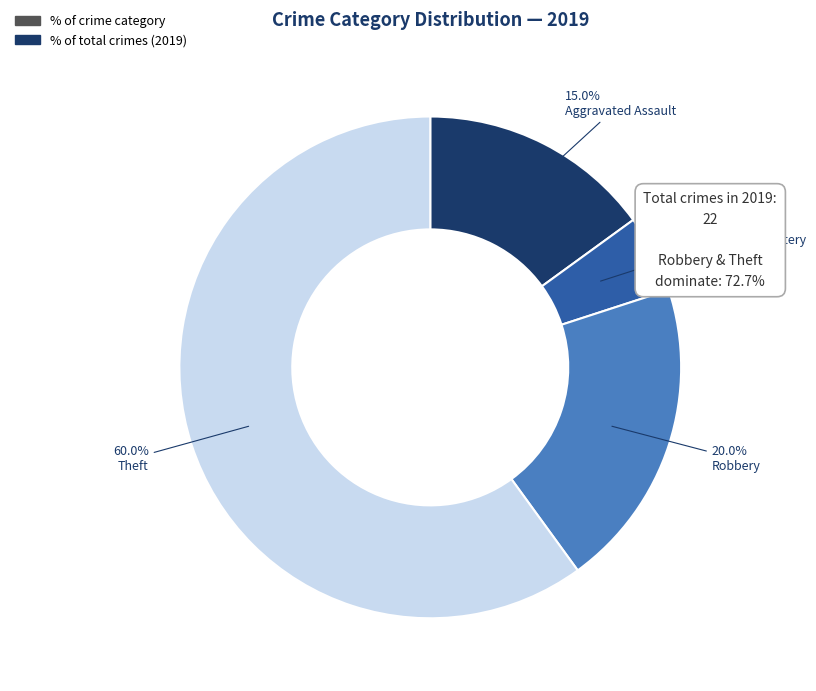

Is there a majority slice in this chart?

Yes